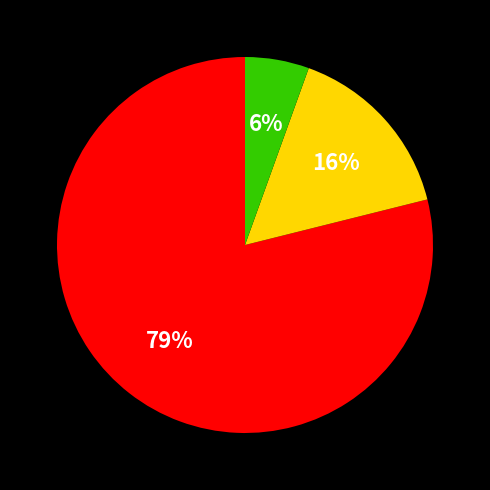

Is there any slice that represents more than half of the pie?

Yes